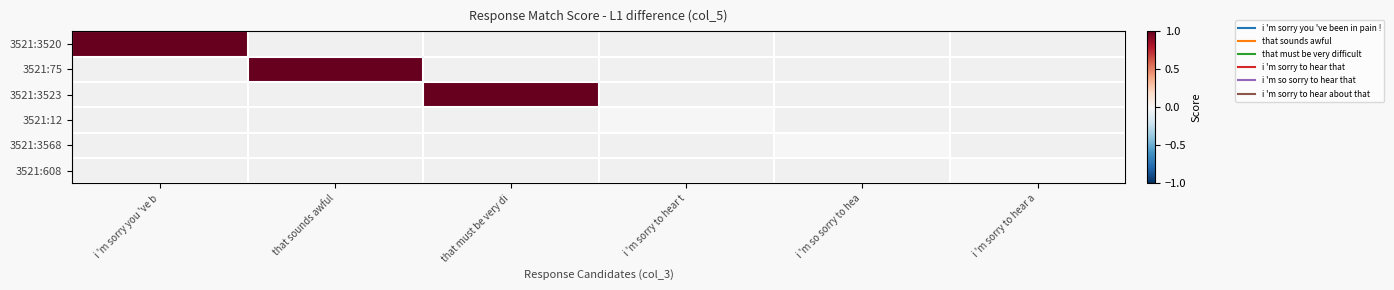

The value of 3521:75 at that sounds awful is 1.3. True or false?

False